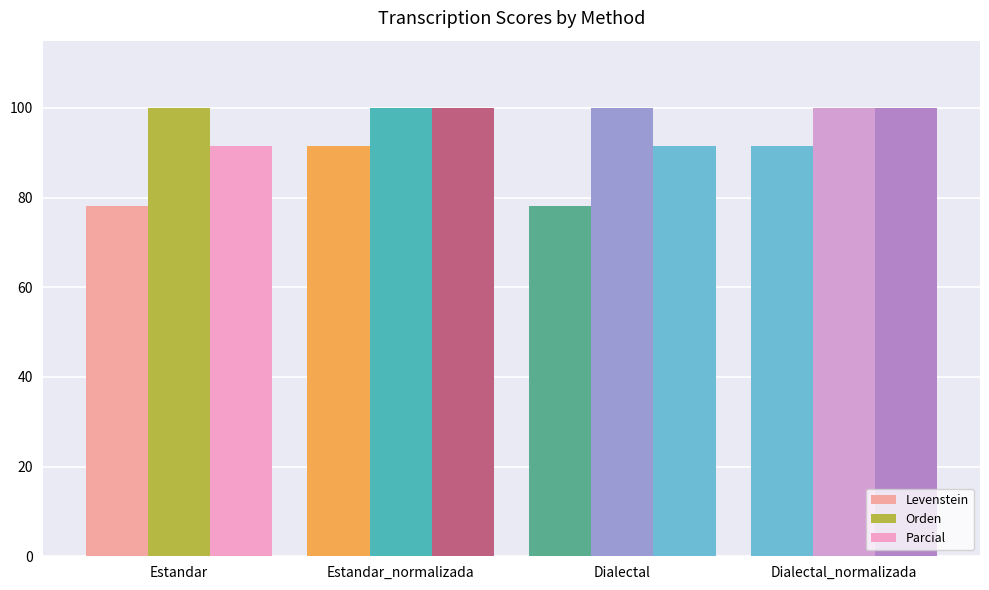

Which series has the largest range (max minus min)?

Levenstein